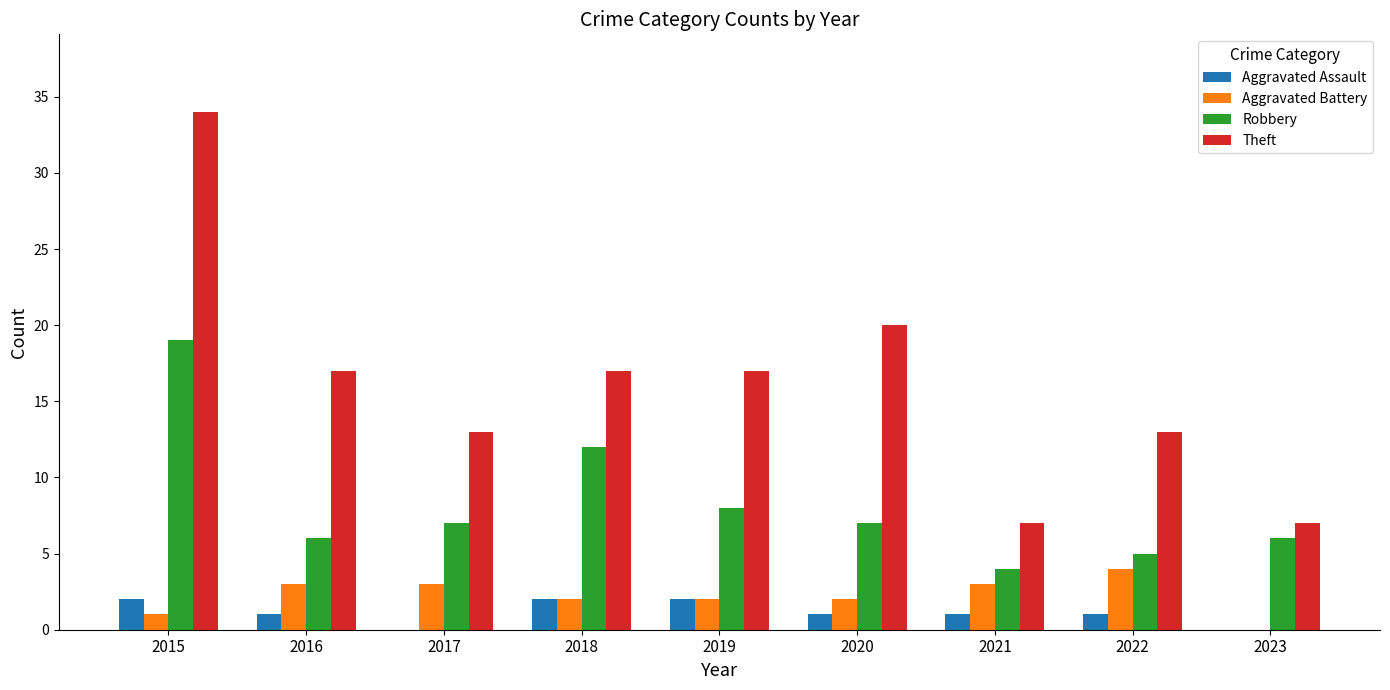

The value of Theft at 2021 is 7. True or false?

True